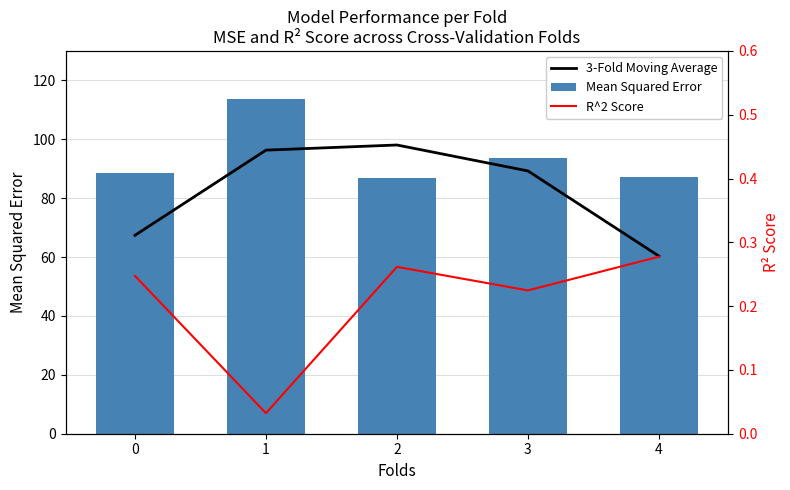

True or false: 3-Fold Moving Average has a value of 89.2 at 3.

True